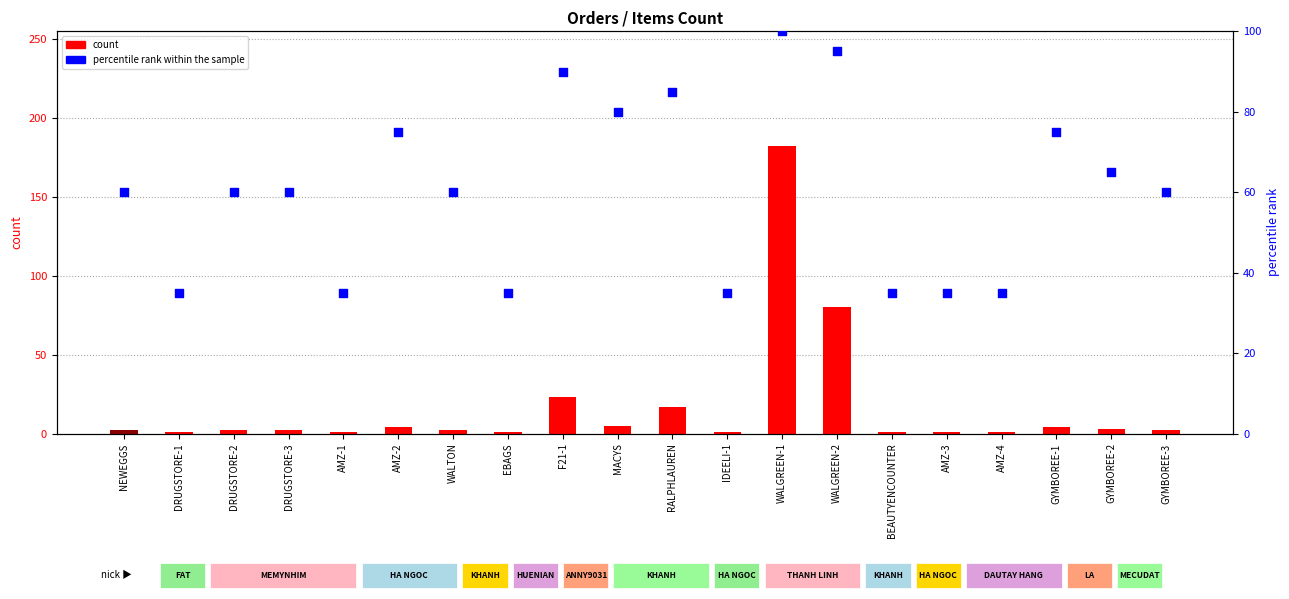

Is the value of percentile rank within the sample at F21-1 greater than the value of count at DRUGSTORE-2?

Yes